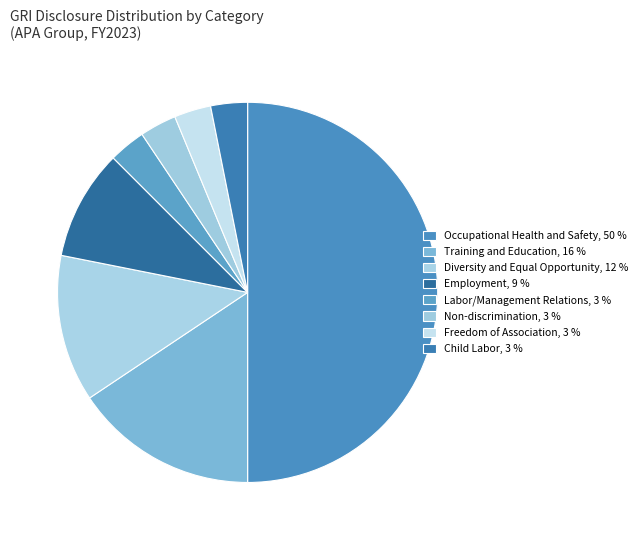

How many segments does this pie chart have?

8